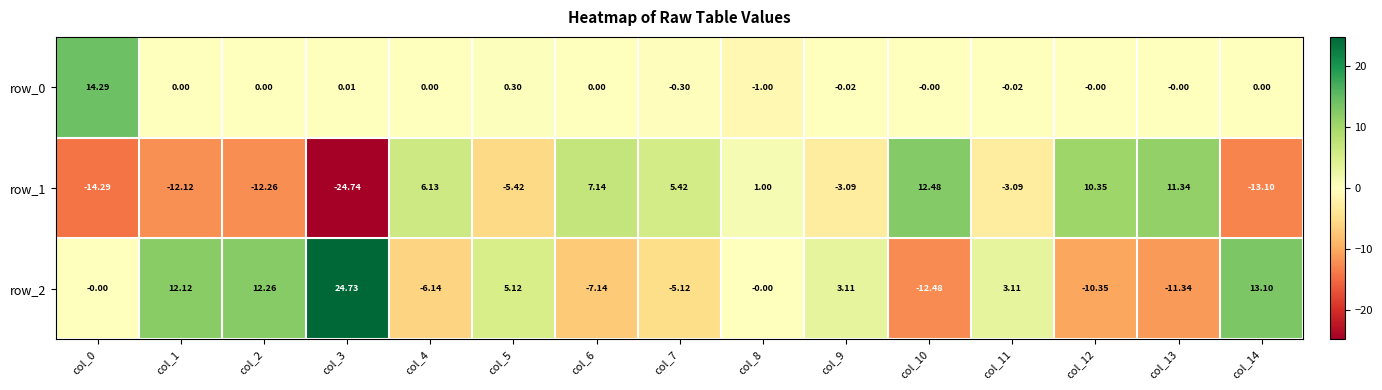

At which category does the chart reach its minimum across all series?

col_3